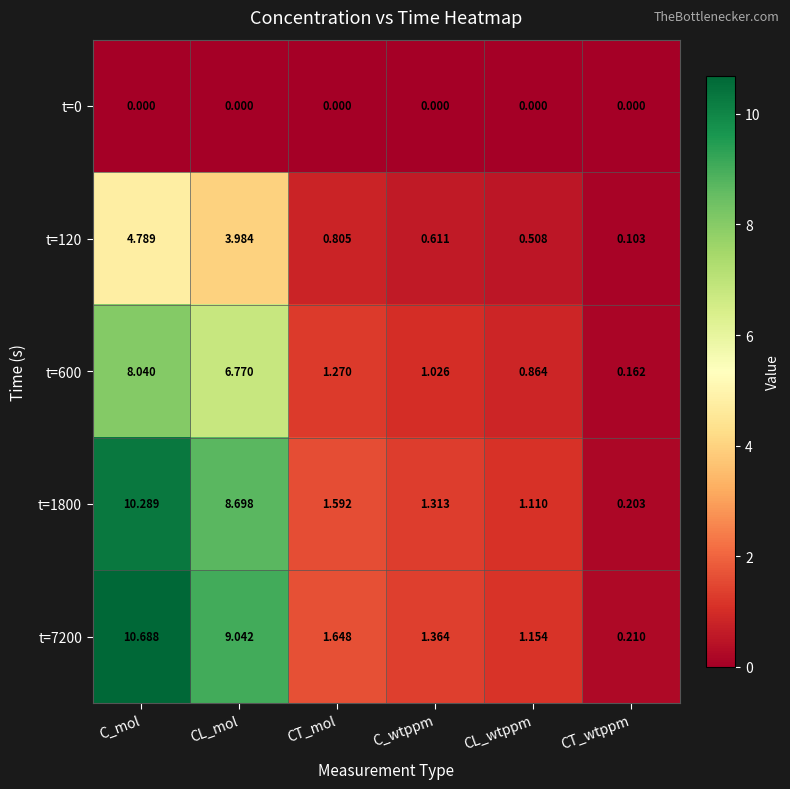

At which label is t=600 closest to 4?

CT_mol